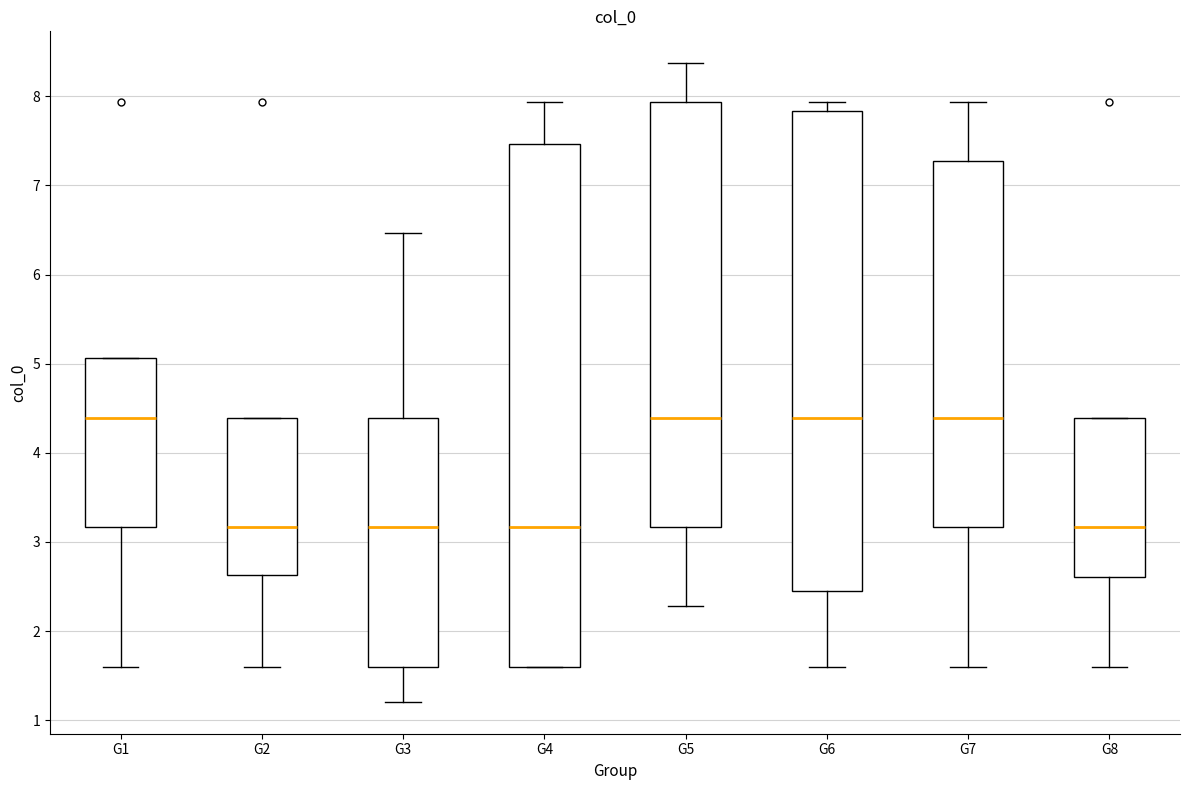

Where does the median line of the box for G8 sit on the y-axis? The values are not printed on the chart, so give them approximately, as read against the axis.

3.2